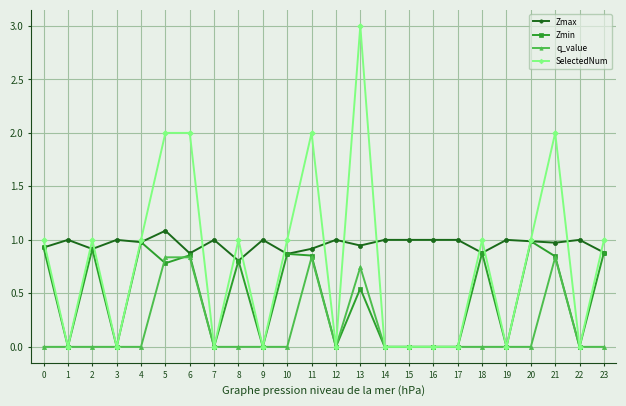

Is it true that q_value equals 0.4 at 3?

False